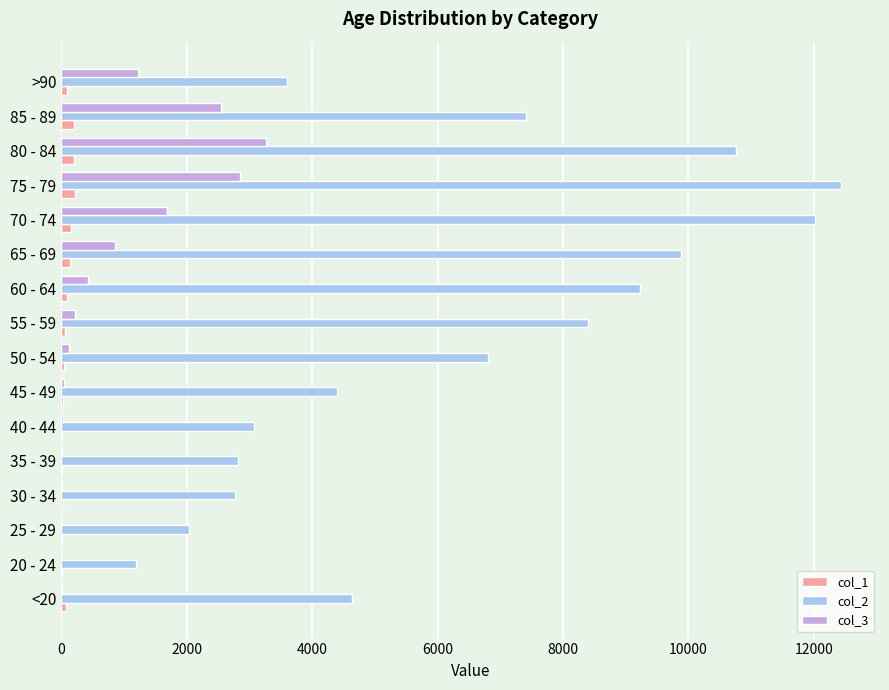

What is the greatest value displayed?

12434